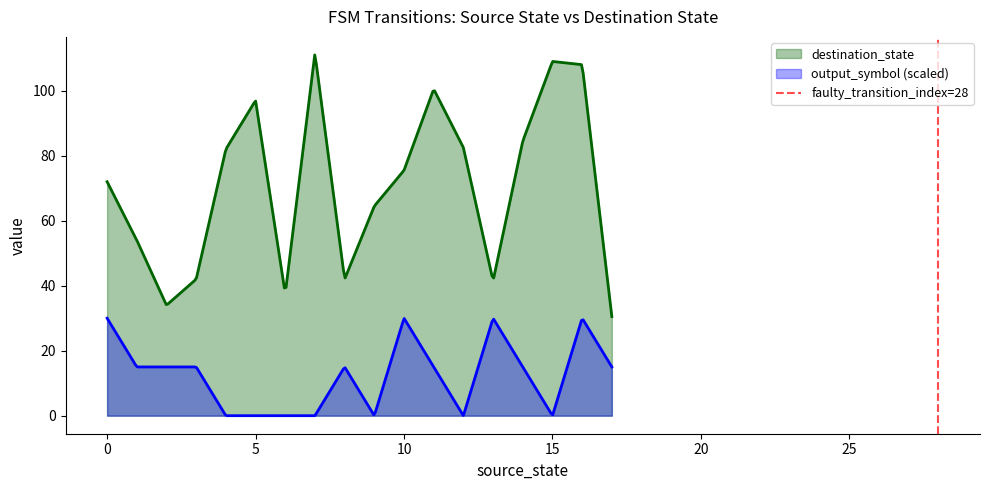

True or false: output_symbol (scaled) and destination_state intersect in this chart.

False